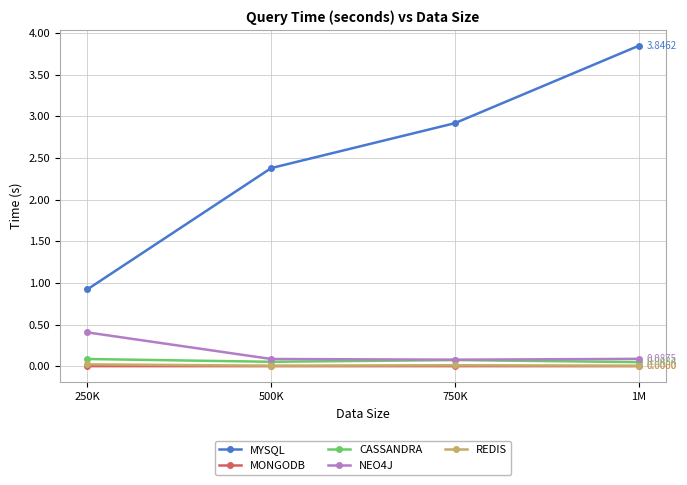

Which series has the largest total across all categories?

MYSQL